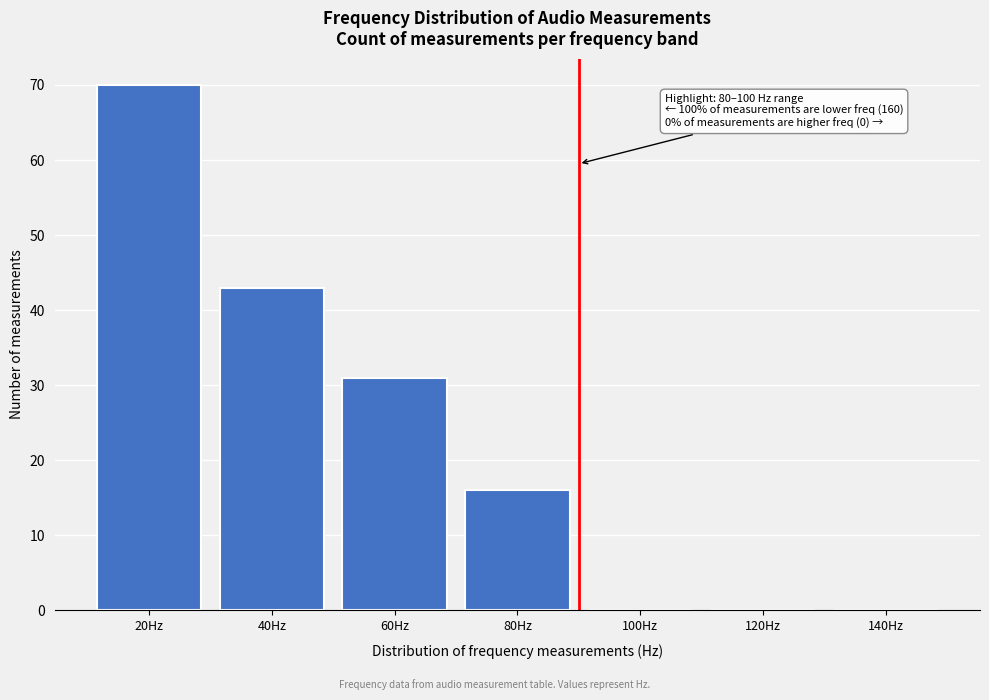

Reading left to right, list all the values displayed in this chart.

20Hz=70	40Hz=43	60Hz=31	80Hz=16	100Hz=0	120Hz=0	140Hz=0